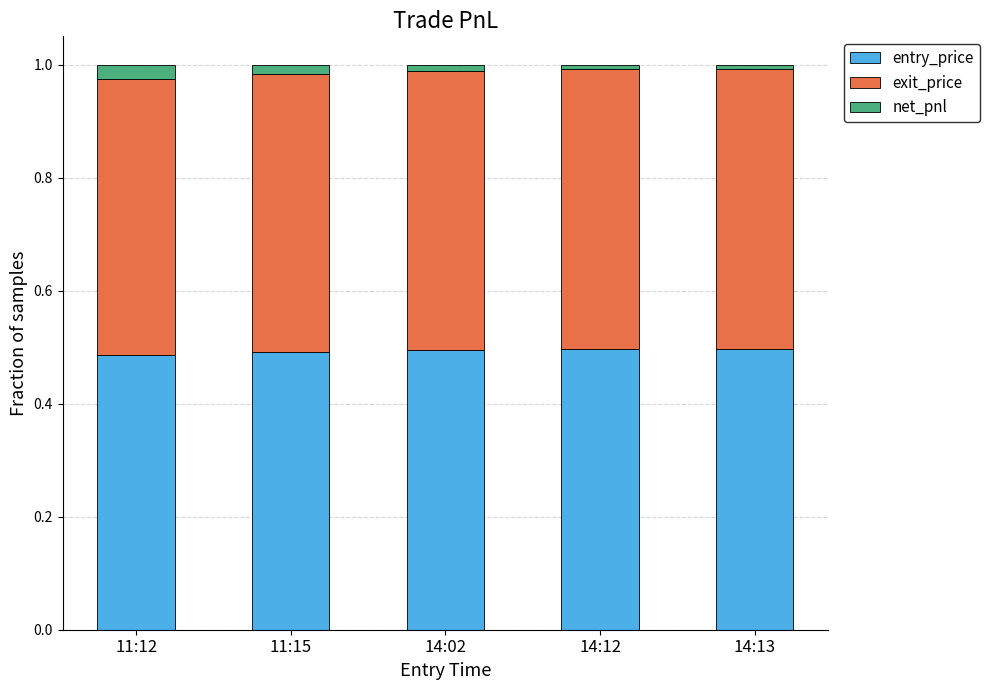

What are all the series names shown in the legend?

entry_price, exit_price, net_pnl